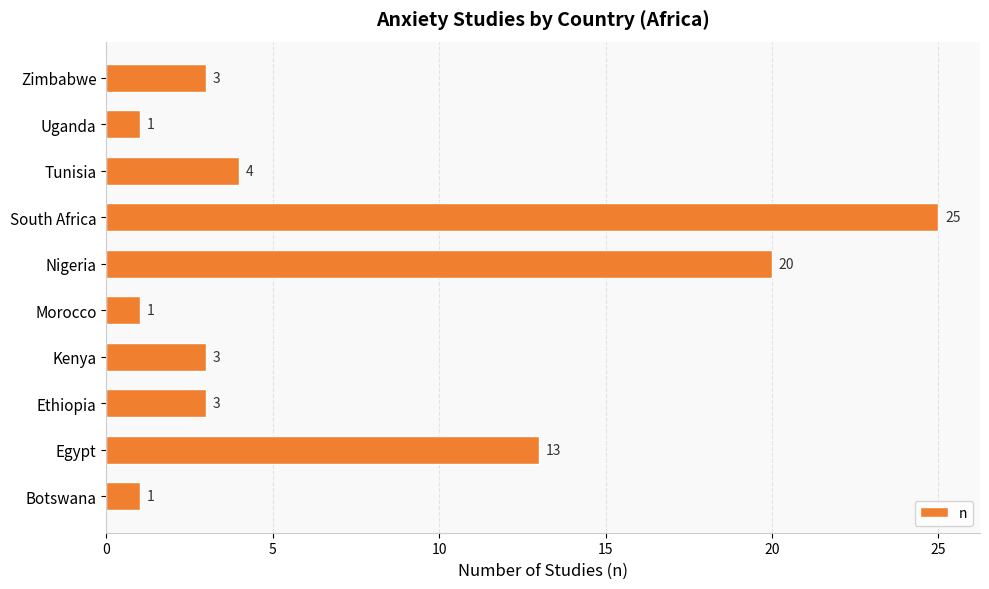

Where is the data nearest to the value 13?

Egypt